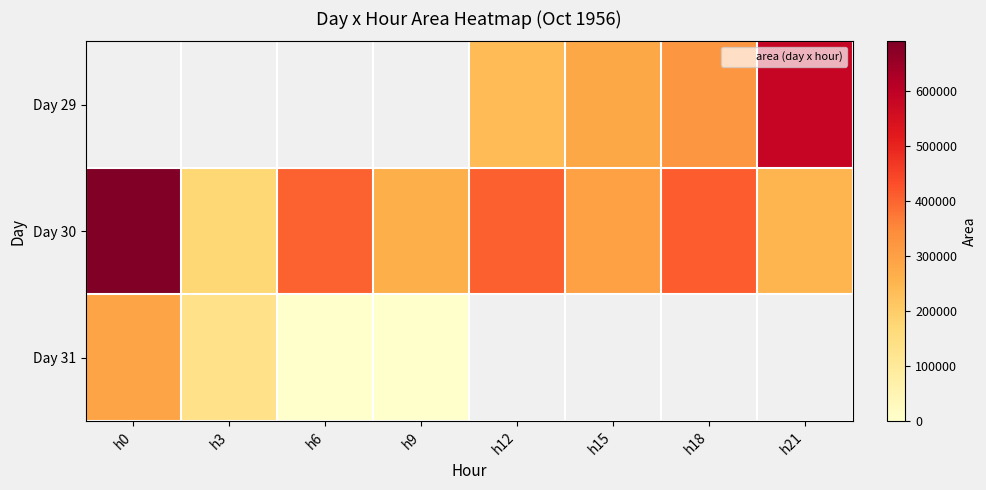

The Day 30 series shows 126949.0 at h6. True or false?

False